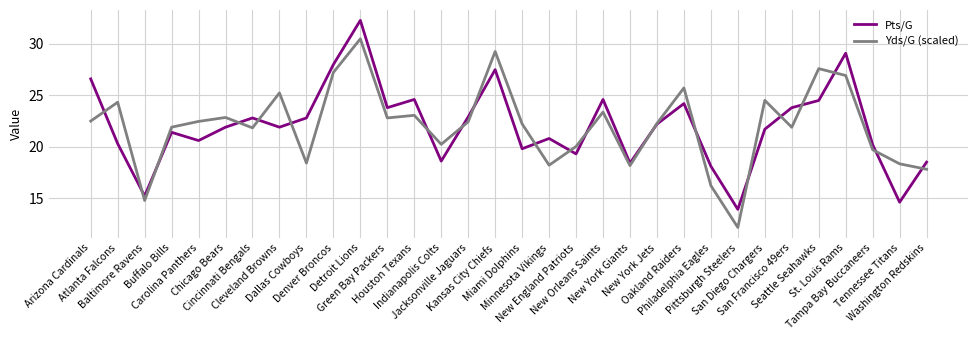

What is the total value across all series at Indianapolis Colts?

38.8